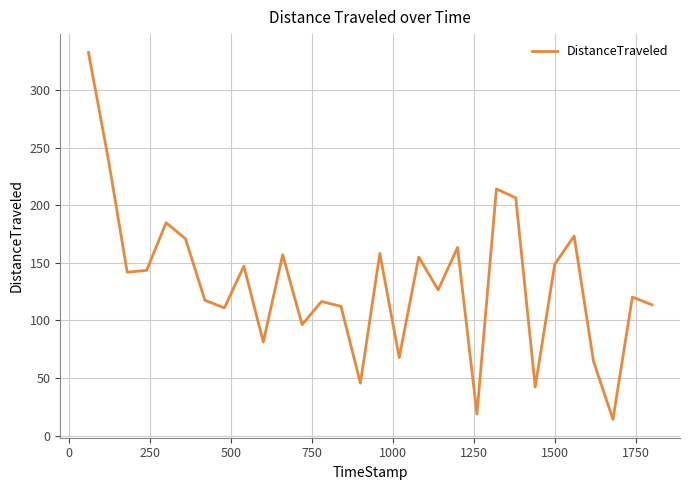

How many interior local peaks (higher than both neighbors) does the data have?

10